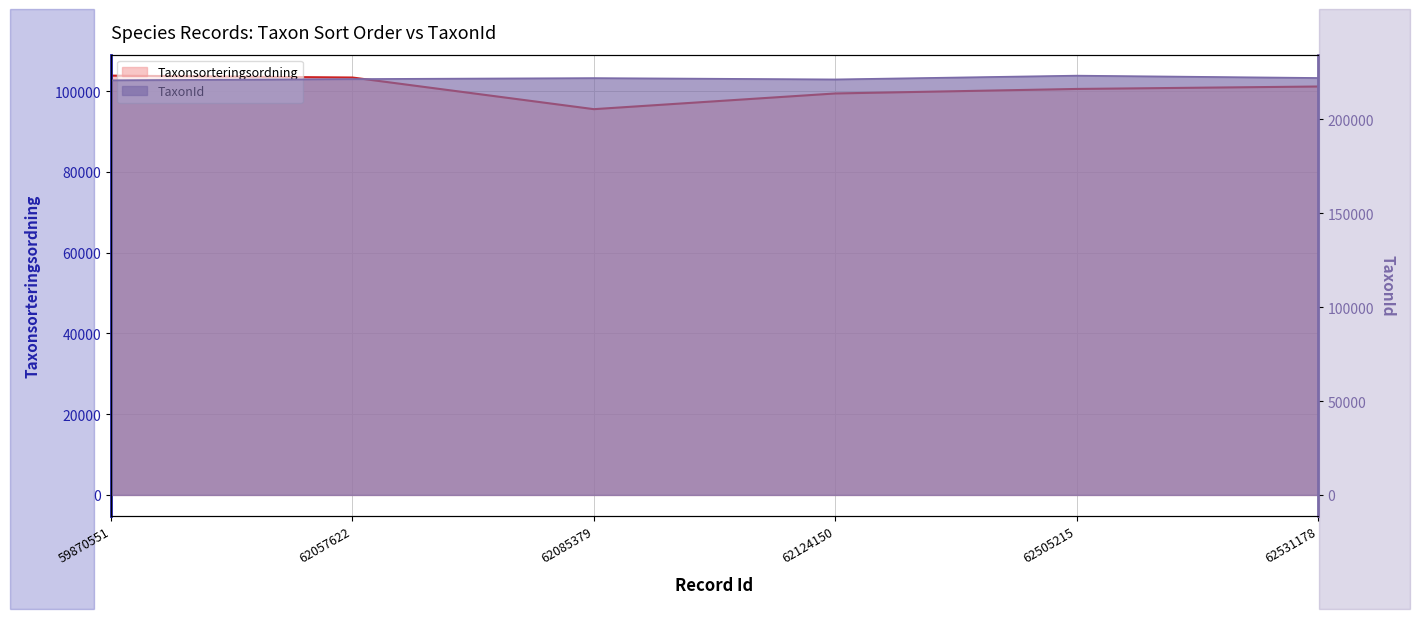

What is the difference between the TaxonId values at 62085379 and 62057622?

521